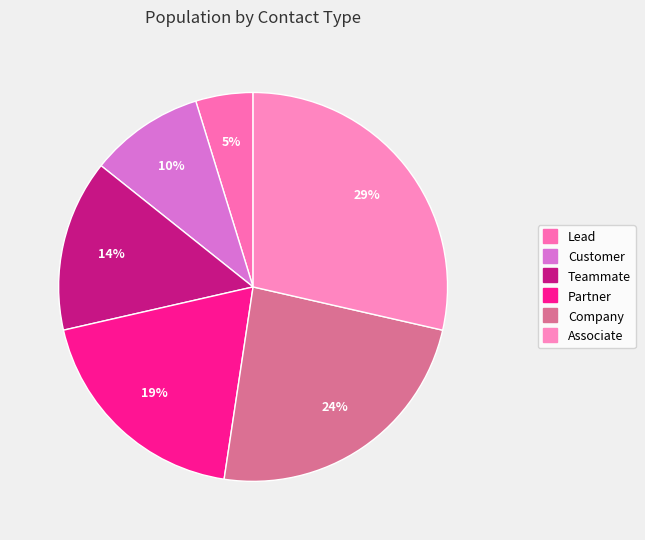

Does Associate represent more than half of the total?

No